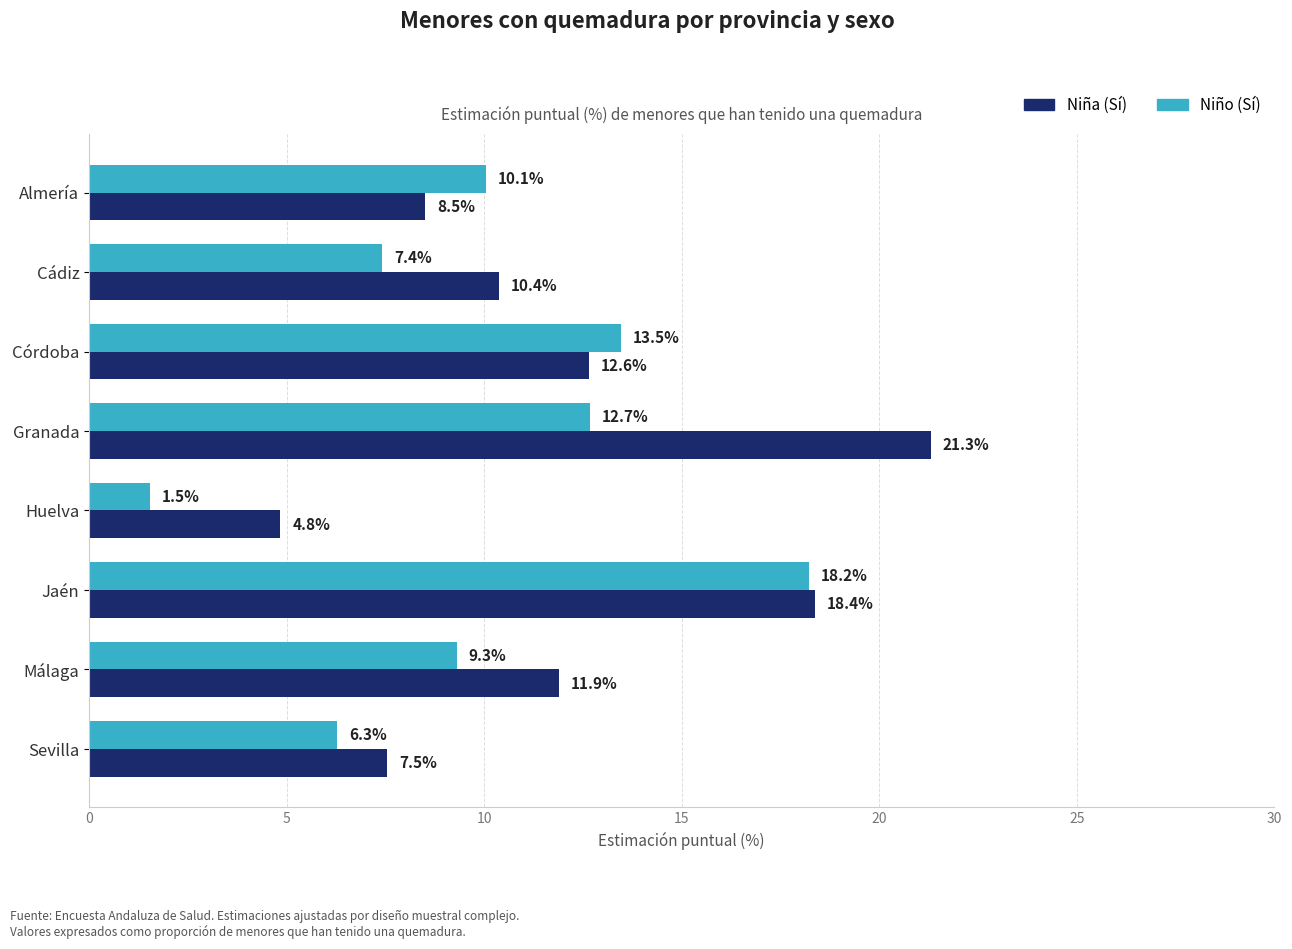

How many values in the Niña (Sí) series exceed 11?

4